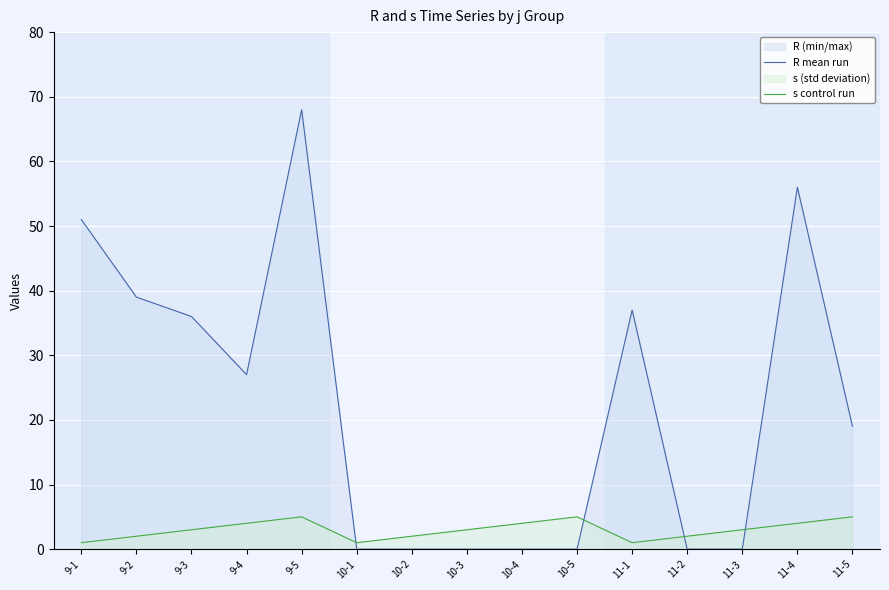

At which category is the sum across all series the highest?

9-5